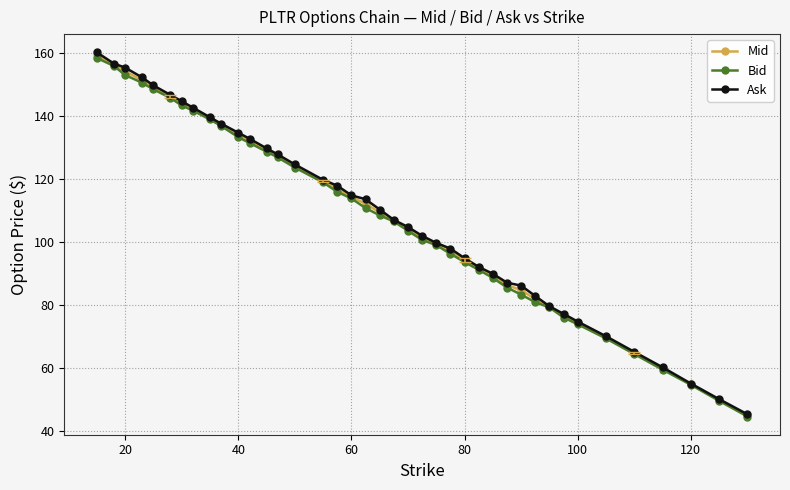

What is the lowest value of the Ask series?

45.5